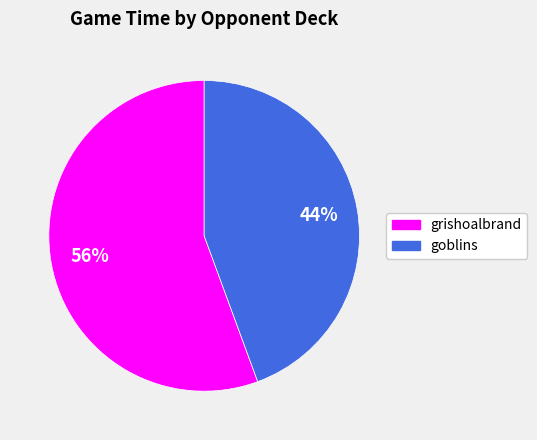

To the nearest percent, what is the average slice percentage?

50%